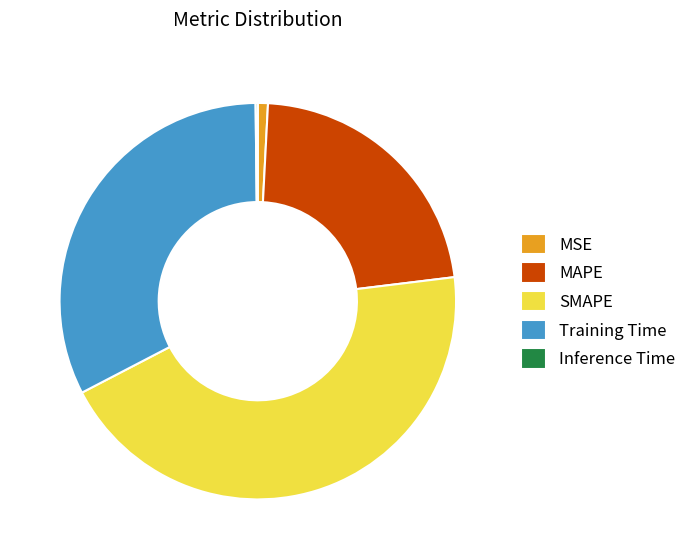

Is it true that Training Time is 32% of the pie?

True